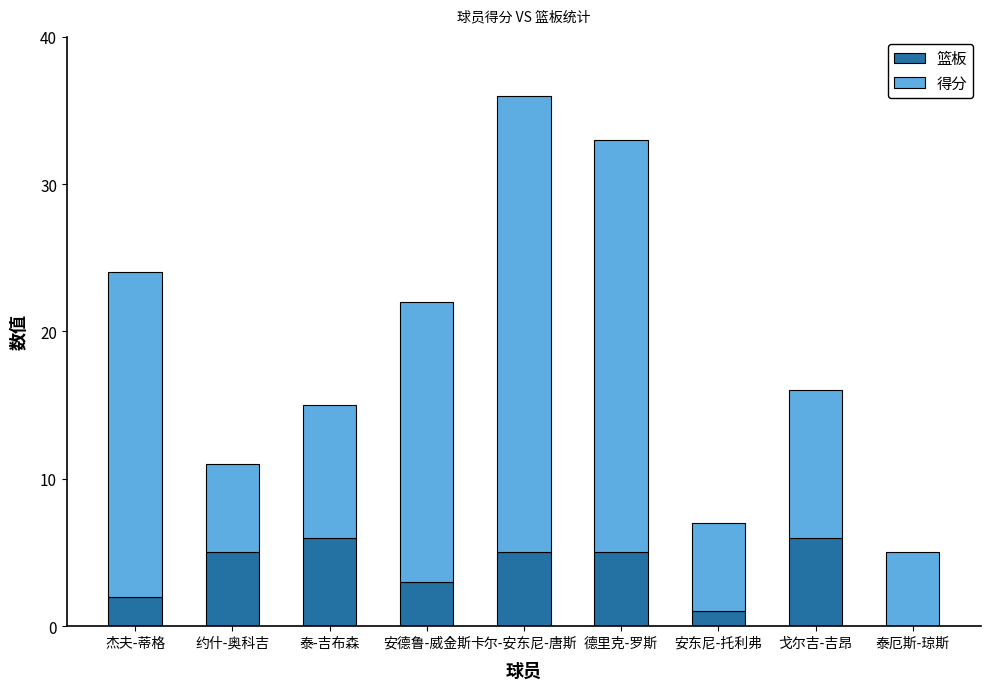

The value of 篮板 at 安东尼-托利弗 is 1. True or false?

True